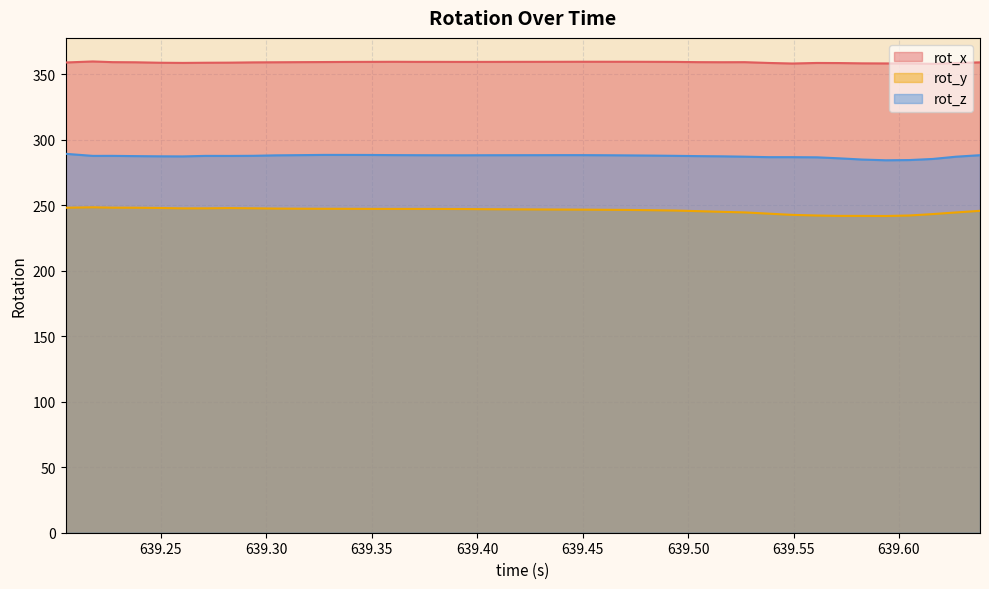

What is the sum of all rot_z values?

11499.6